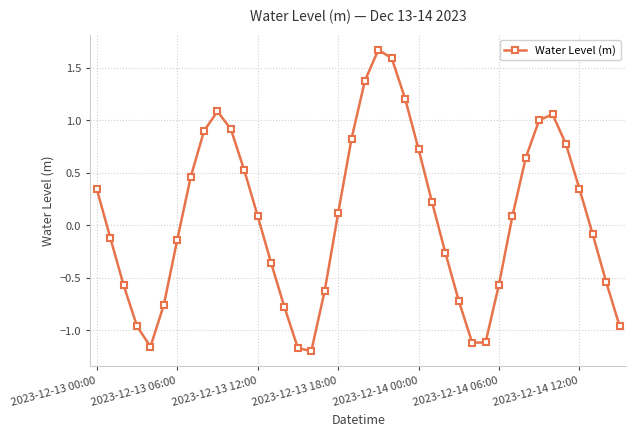

True or false: the data has more than 1 interior local peaks.

True